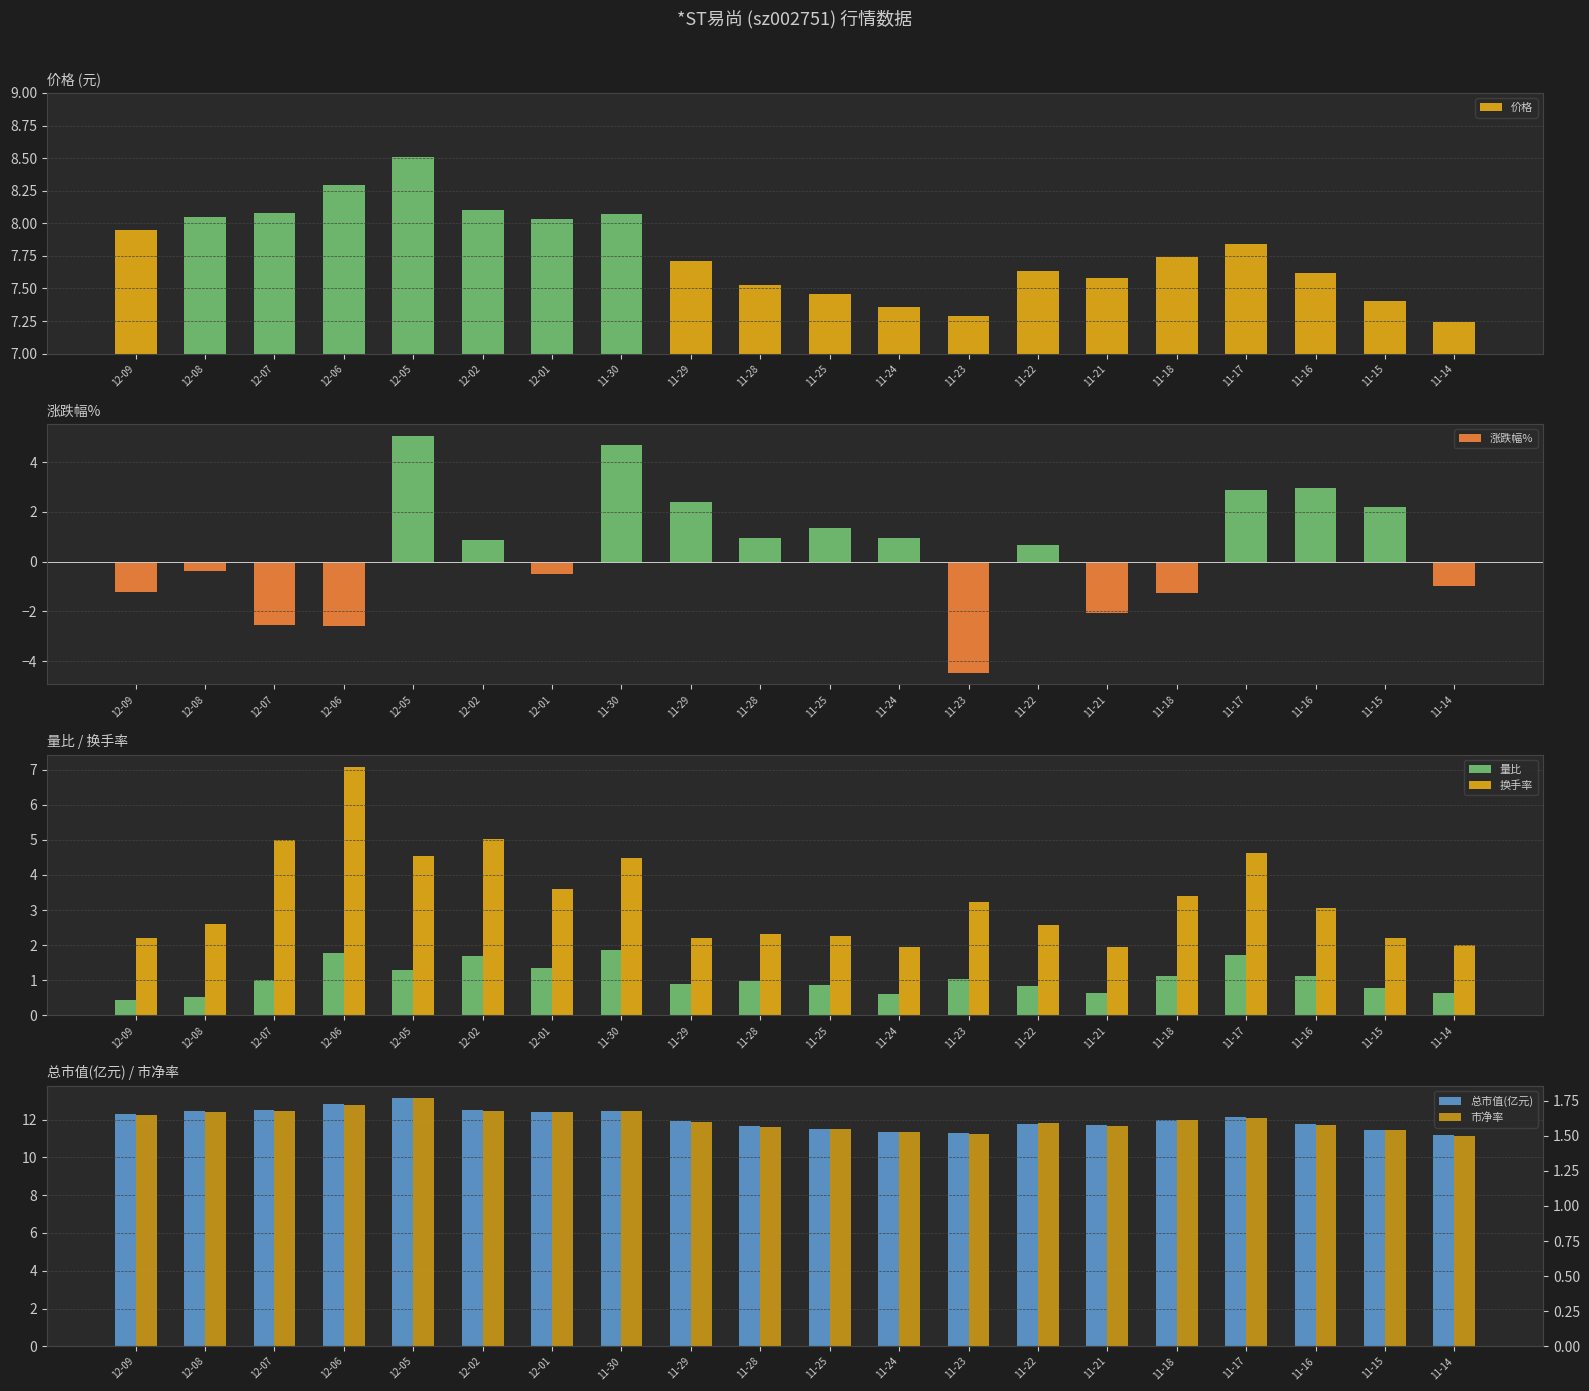

What is the approximate value of 市净率 at 11-29?

1.6